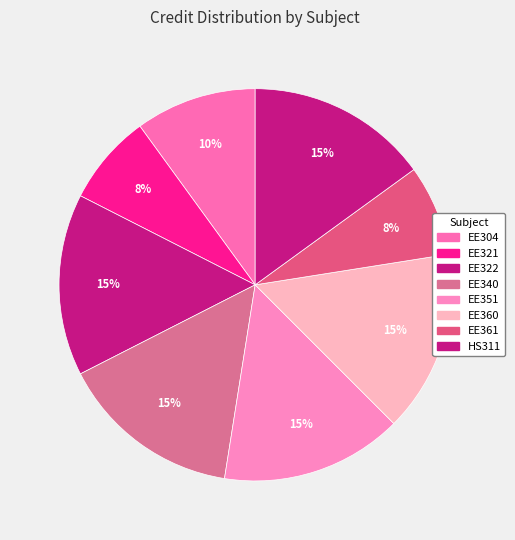

How many slices are in this pie chart?

8